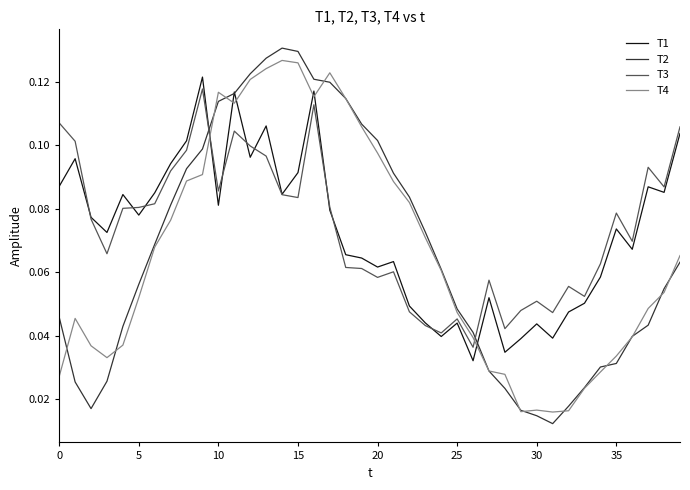

How many times do T3 and T2 cross each other?

2